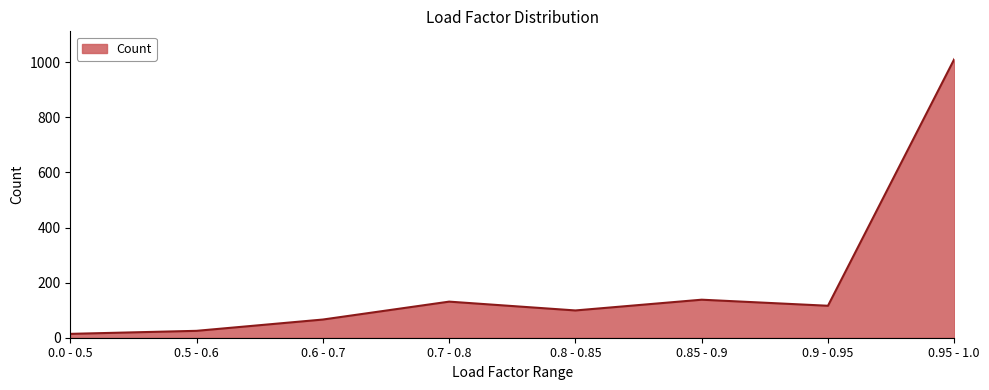

Read the value at 0.8 - 0.85, to the nearest 10.

100